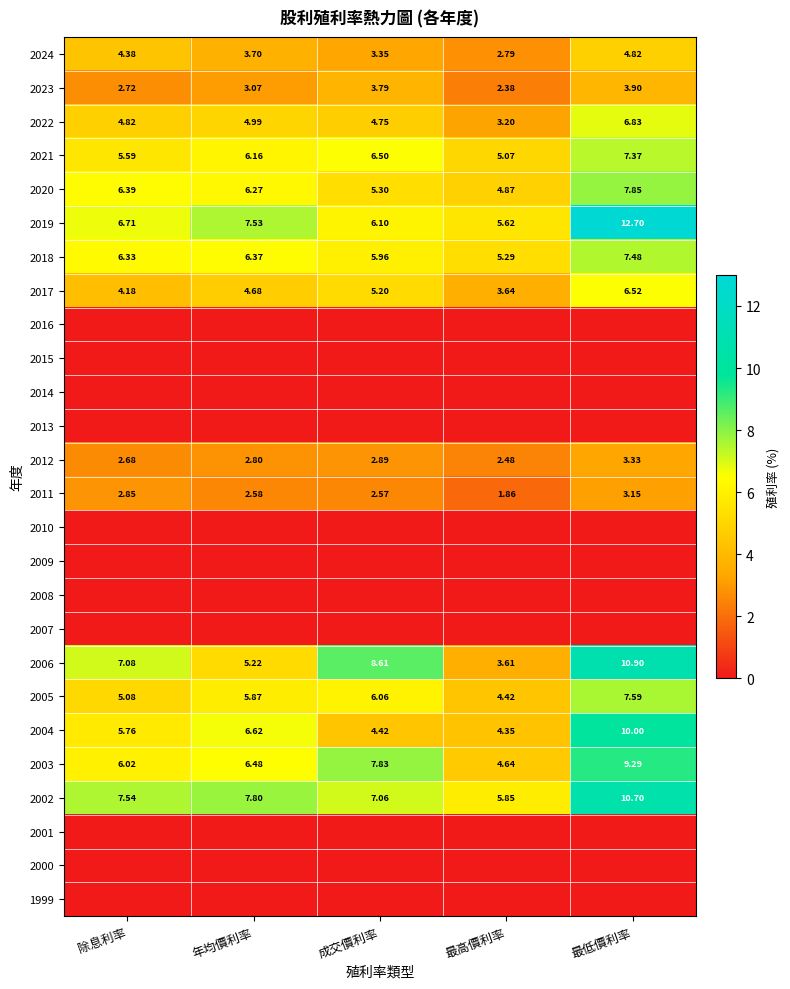

Where does the 2011 series first go above 2?

除息利率